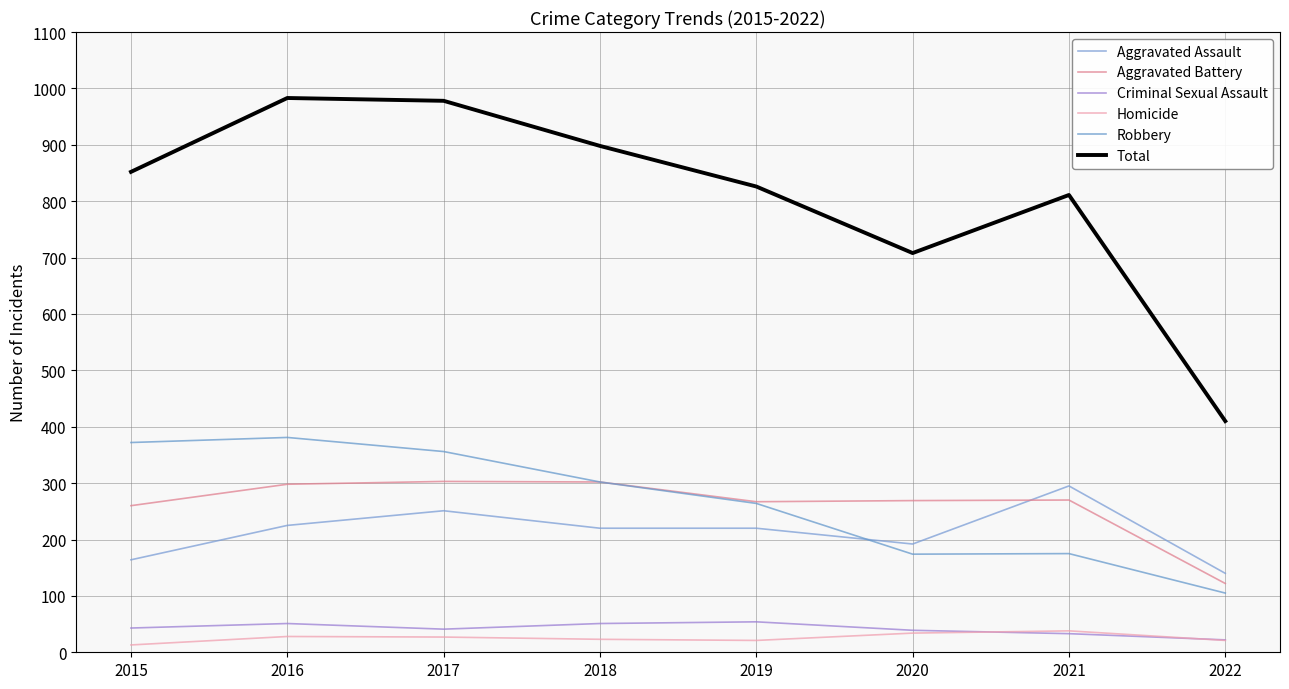

How many times do Homicide and Criminal Sexual Assault cross each other?

2